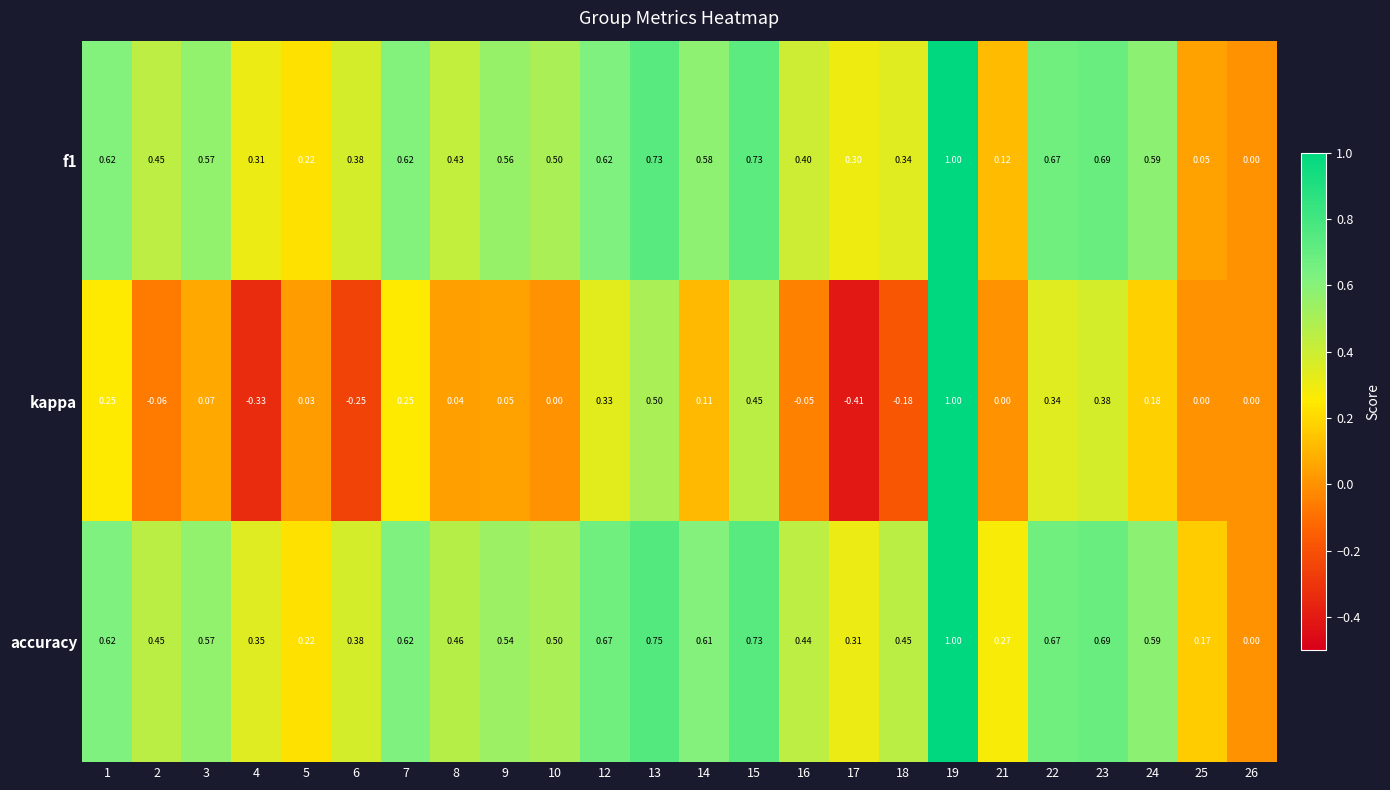

Which series has the largest total across all categories?

accuracy